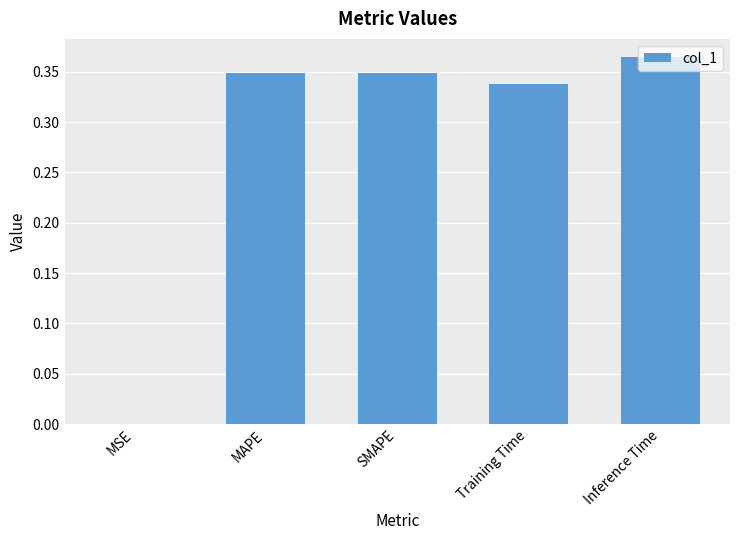

Which label corresponds to the largest value in the chart?

Inference Time